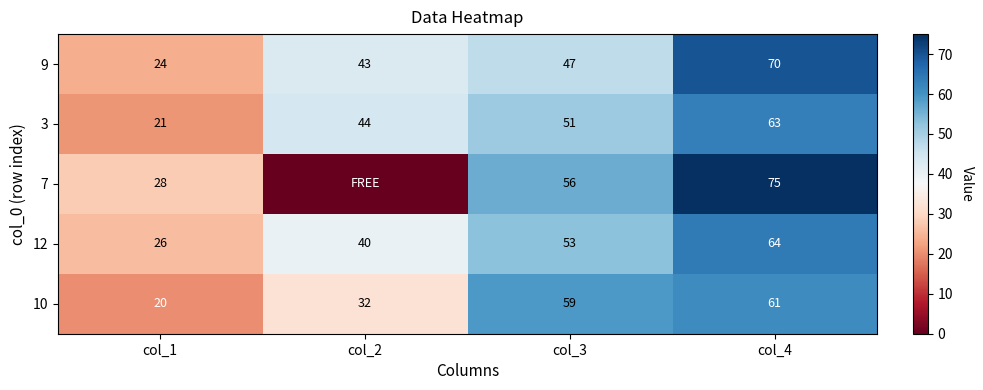

True or false: 3 has a value of 44 at col_2.

True